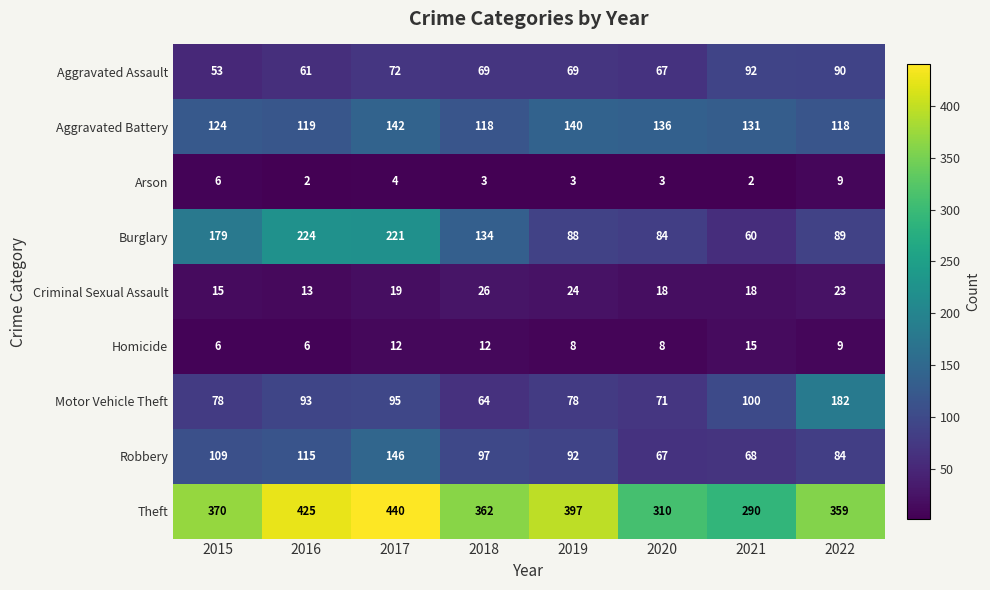

What is the sum of the Burglary values at 2020 and 2021?

144